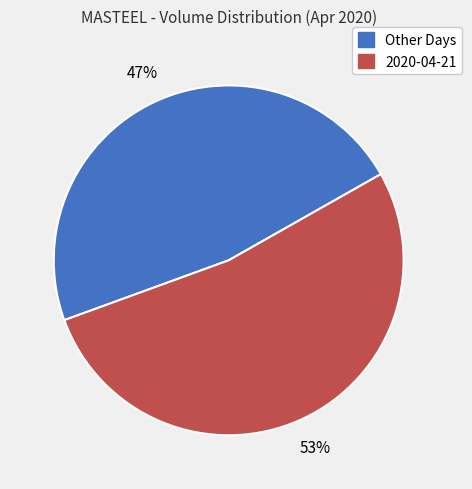

To the nearest percent, what is the average slice percentage?

50%